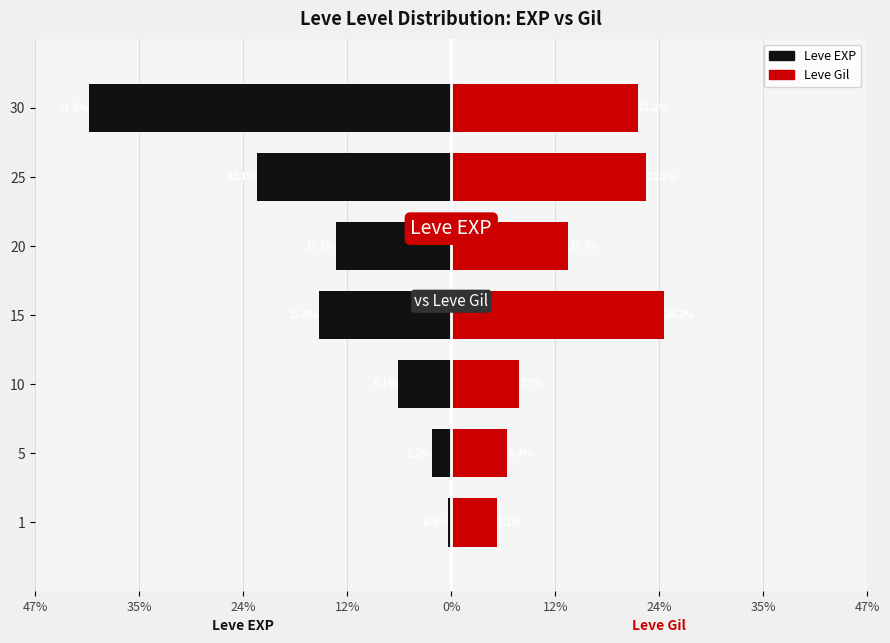

At how many categories does at least one series exceed 0?

7